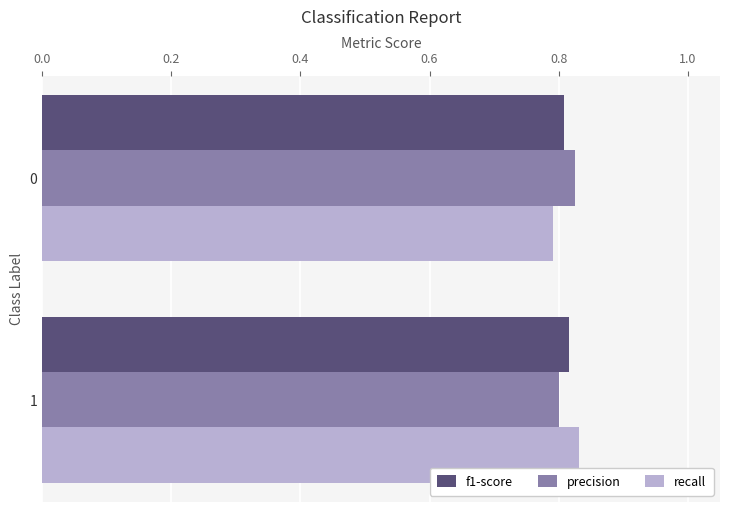

What are all the series names shown in the legend?

f1-score, precision, recall